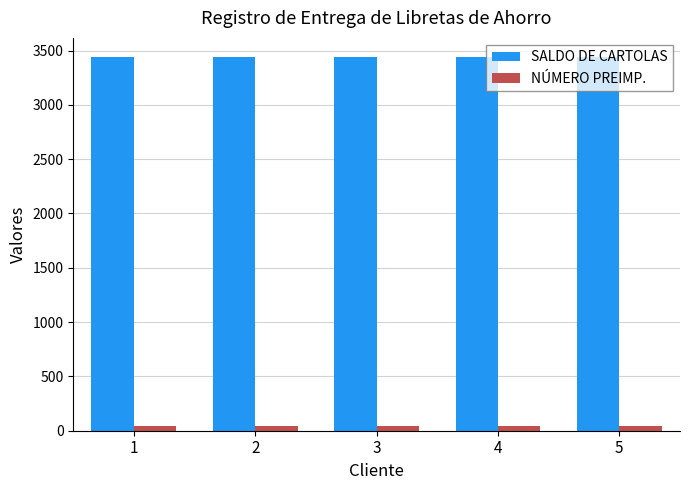

Reading left to right, transcribe all the data shown in this chart.

SALDO DE CARTOLAS: 1=3444	2=3444	3=3444	4=3444	5=3444
NÚMERO PREIMP.: 1=44	2=44	3=44	4=44	5=44